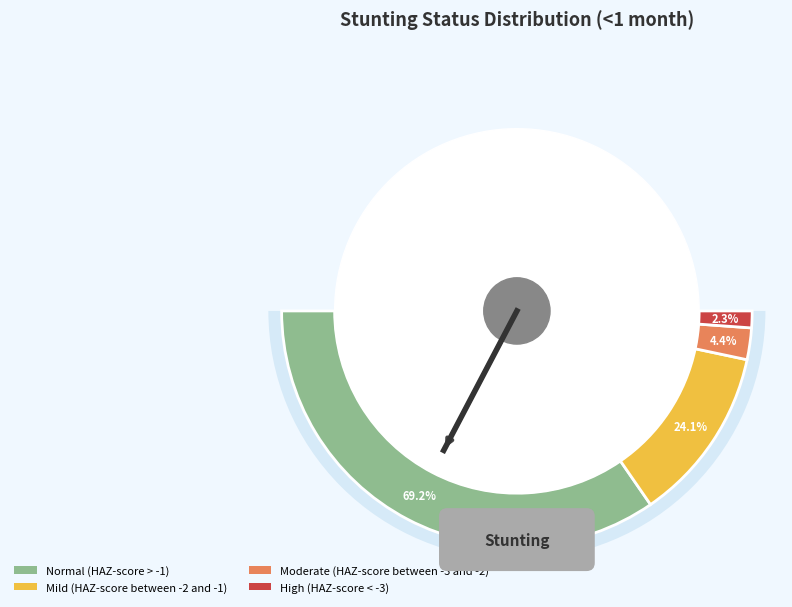

Which slice is the largest?

Normal (HAZ-score > -1)